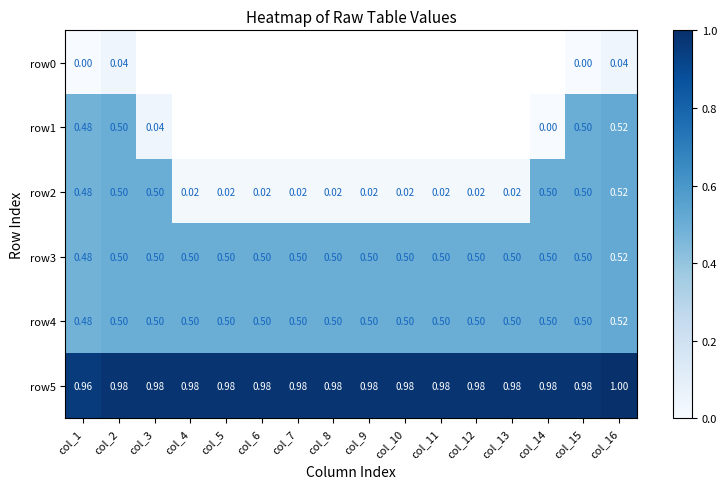

Is the value of row3 at col_16 greater than the value of row4 at col_5?

Yes